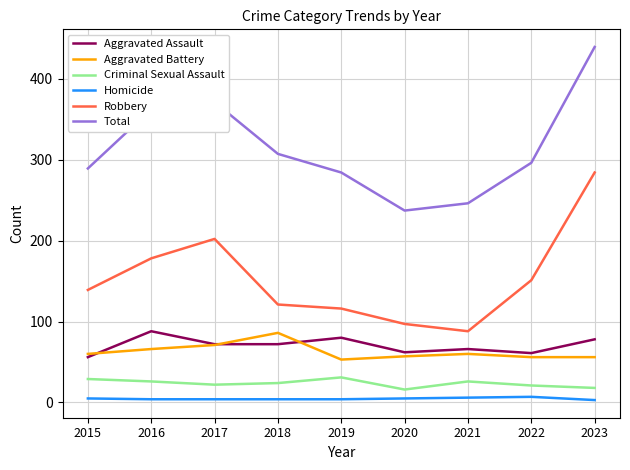

In Robbery, how many points are lower than both neighbors (excluding endpoints)?

1